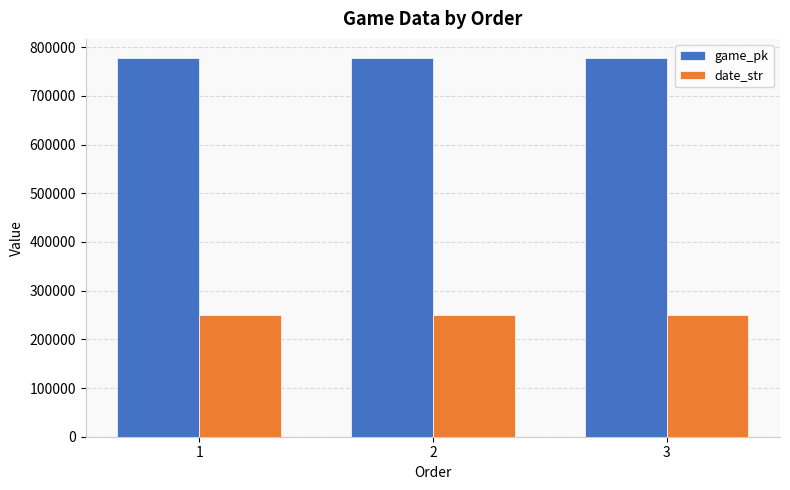

What is the difference between the maximum and minimum values in the game_pk series?

169